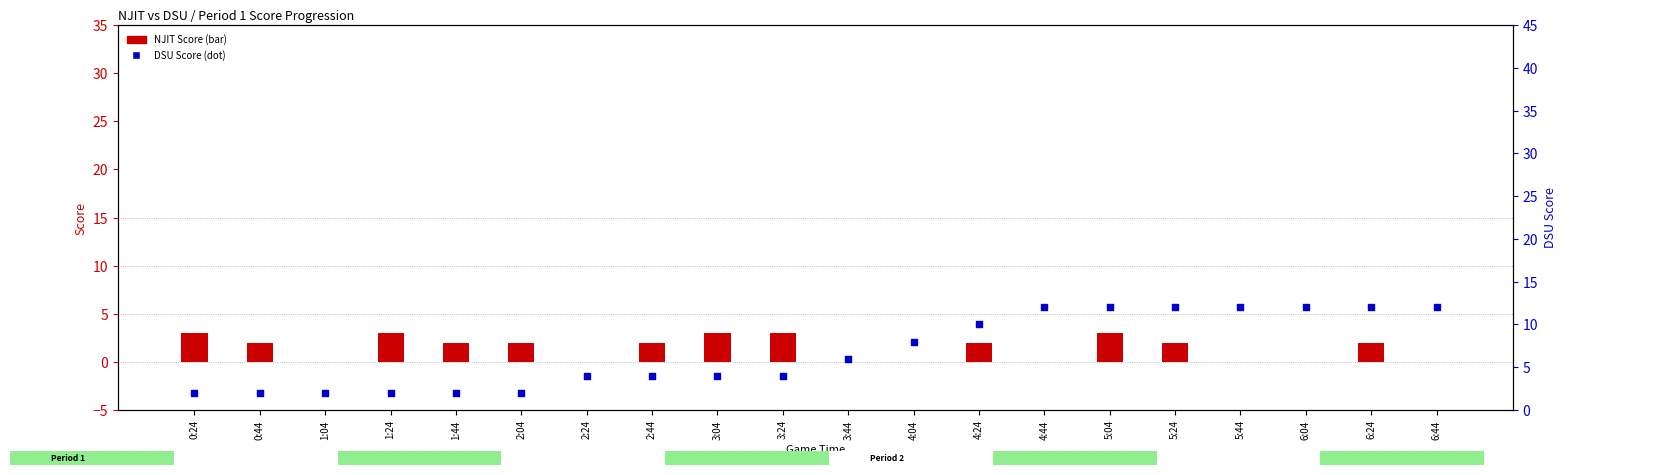

What is the total value across all series at 2:04?

4